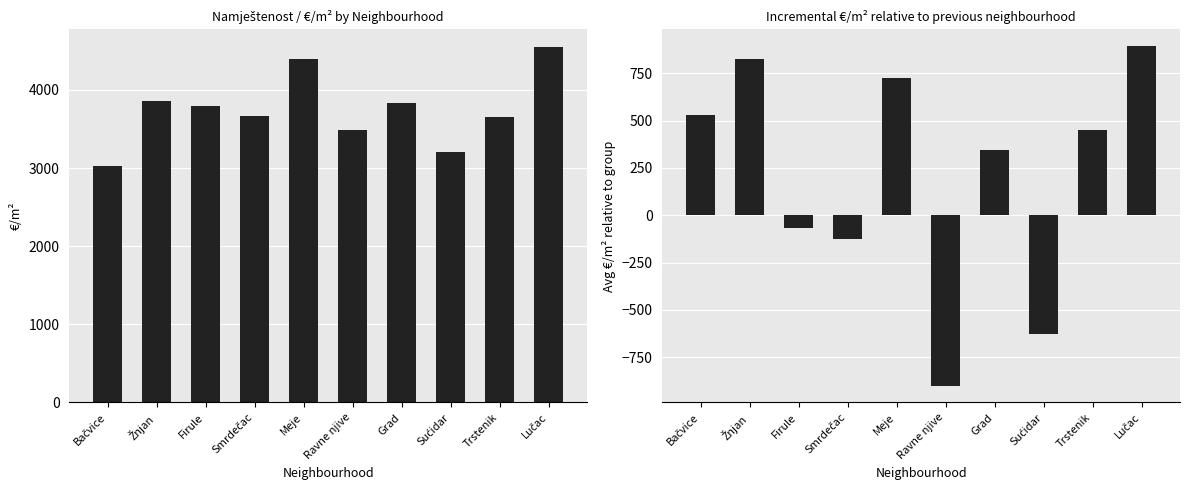

Which has a higher value, Grad or Žnjan?

Žnjan